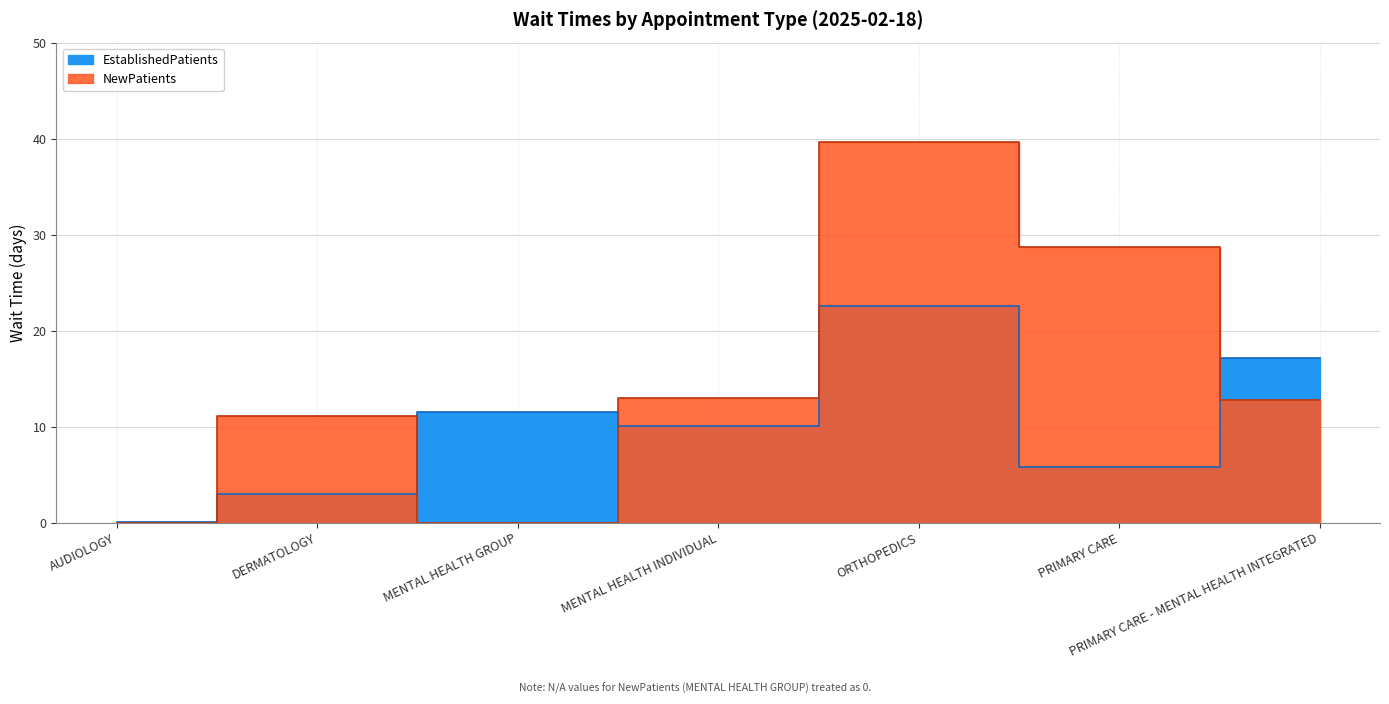

At which label does EstablishedPatients reach its minimum?

AUDIOLOGY